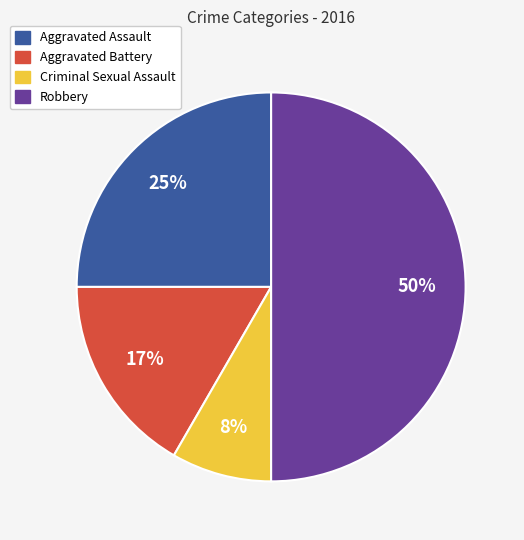

Between Robbery and Aggravated Assault, which is larger?

Robbery